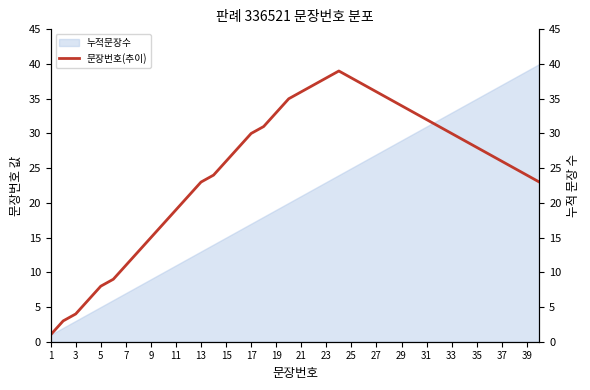

True or false: the data has more than 1 interior local peaks.

False